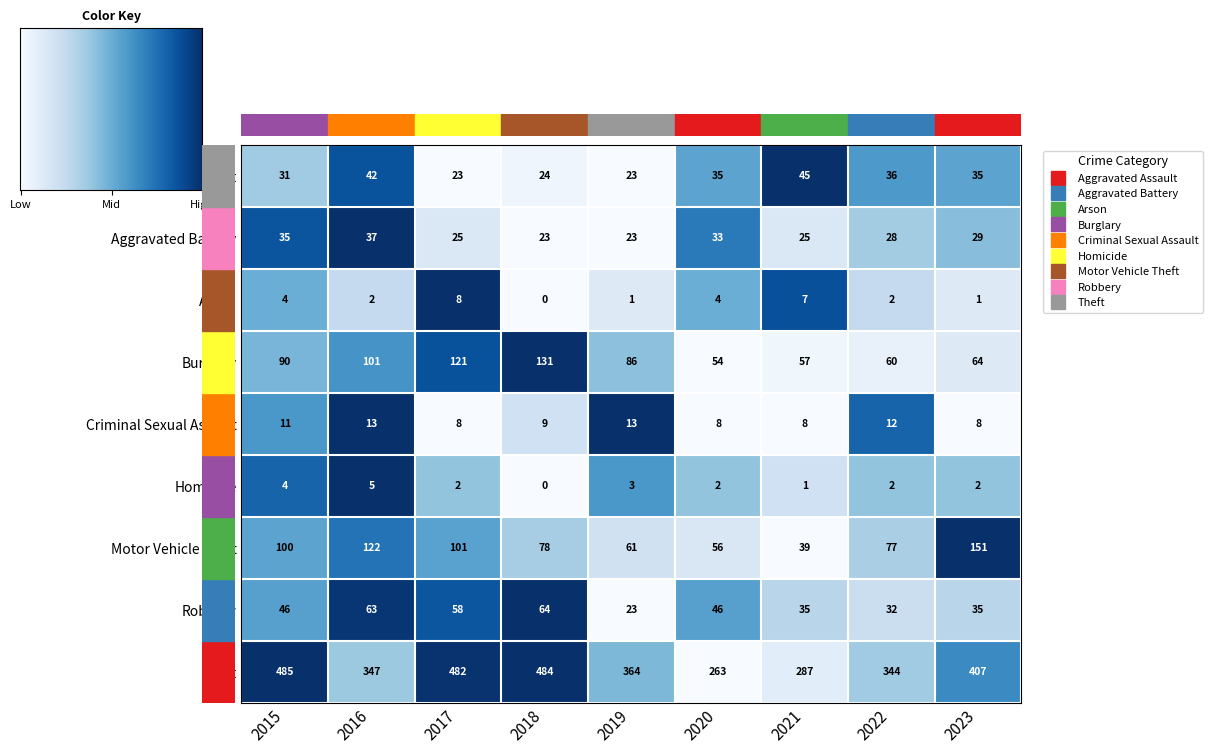

What is the average value of the Criminal Sexual Assault series?

10